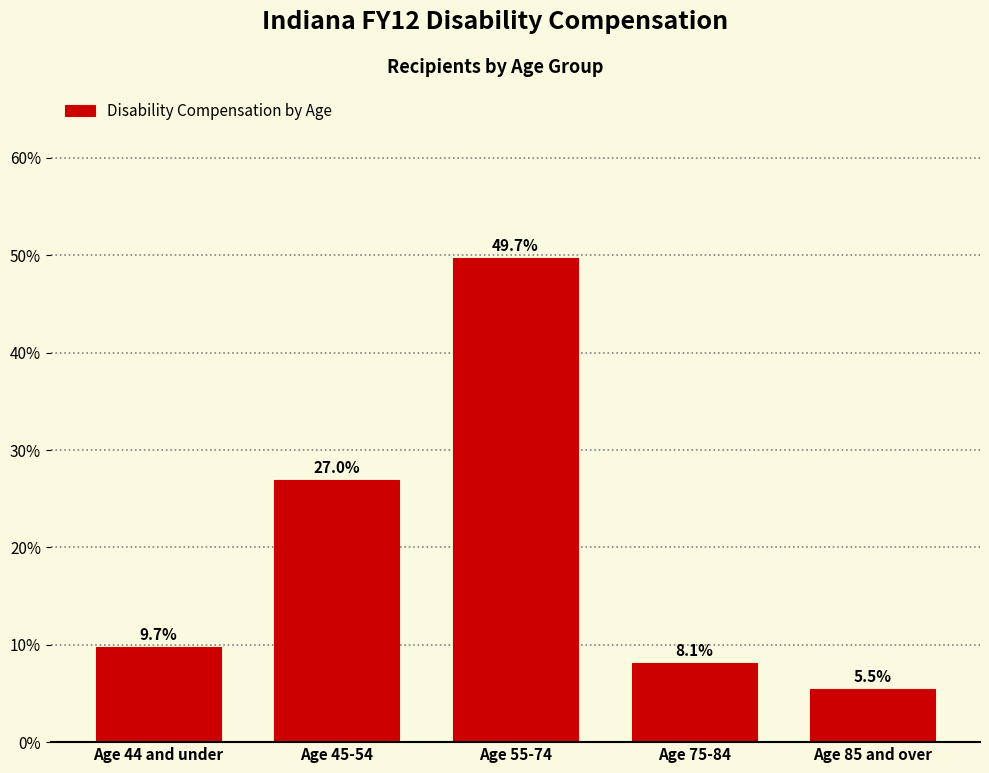

Reading right to left, list all the values displayed in this chart.

Age 85 and over=5.5	Age 75-84=8.1	Age 55-74=49.7	Age 45-54=27.0	Age 44 and under=9.7